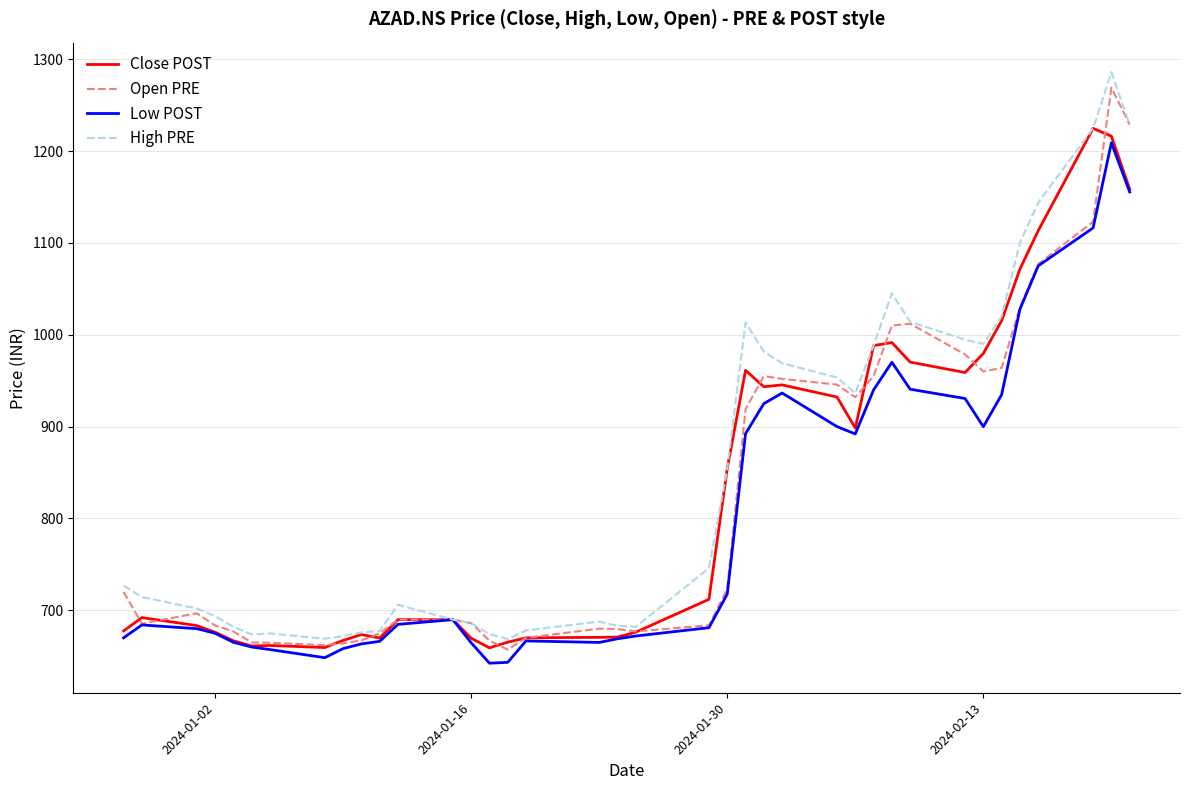

Is this an area chart (filled region under the line)?

No